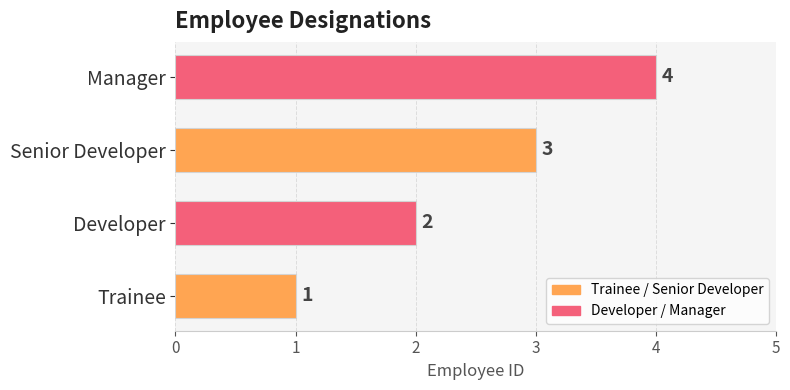

Between Developer and Trainee, which is larger?

Developer